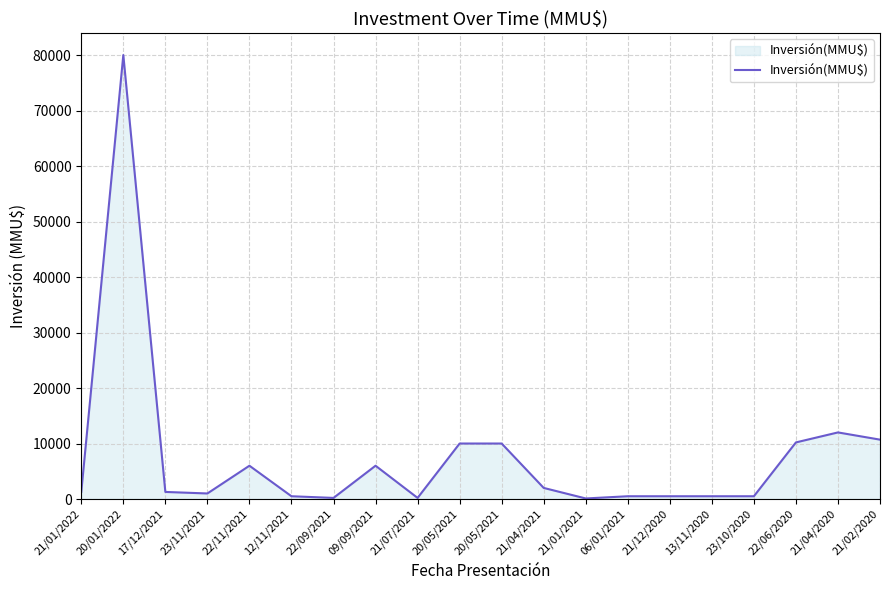

How many lines are shown in the chart?

1